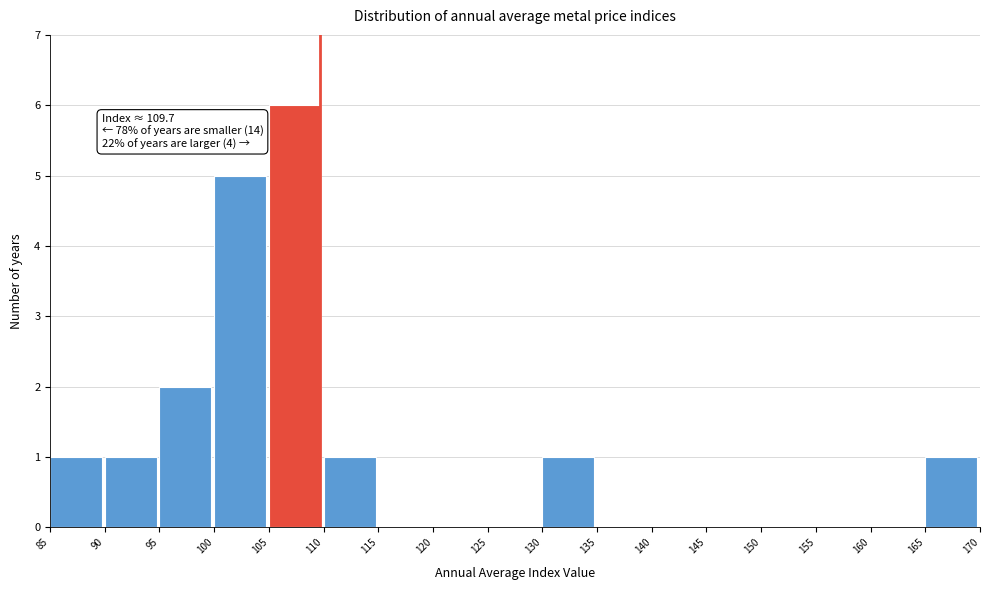

Over which range of the x-axis is the bar tallest?

105 to 110